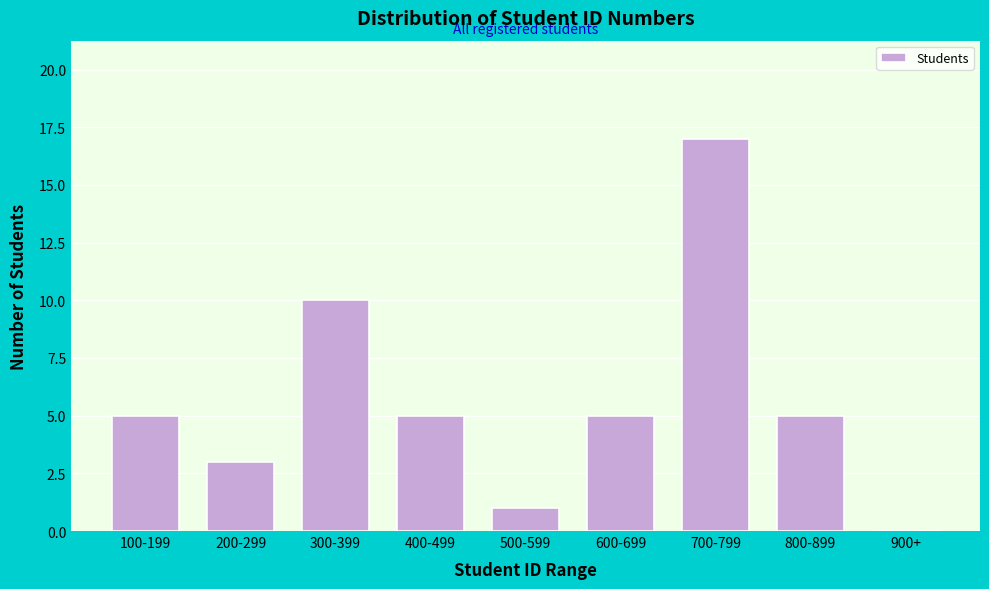

Reading left to right, transcribe all the data shown in this chart.

100-199=5	200-299=3	300-399=10	400-499=5	500-599=1	600-699=5	700-799=17	800-899=5	900+=0